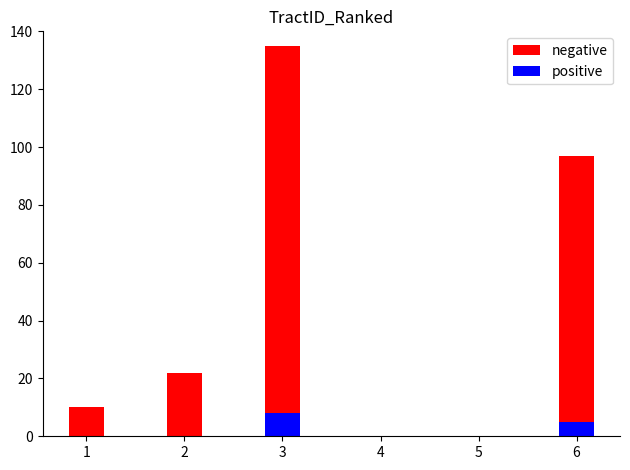

What is the spread (max minus min) of values at 1?

10